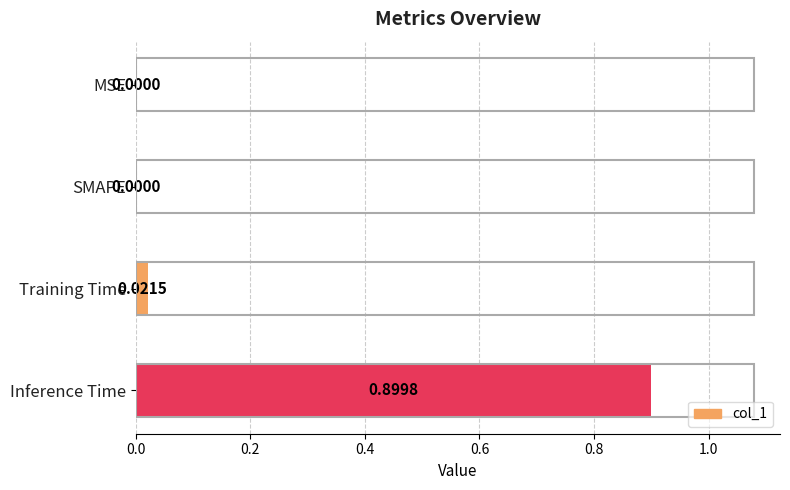

What is the sum of all values?

0.9